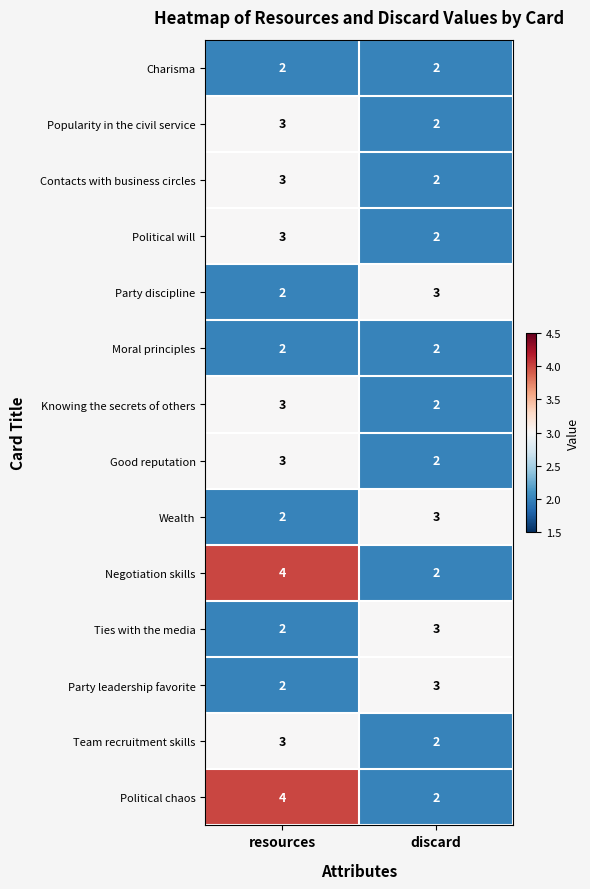

At which category does the chart reach its peak across all series?

resources